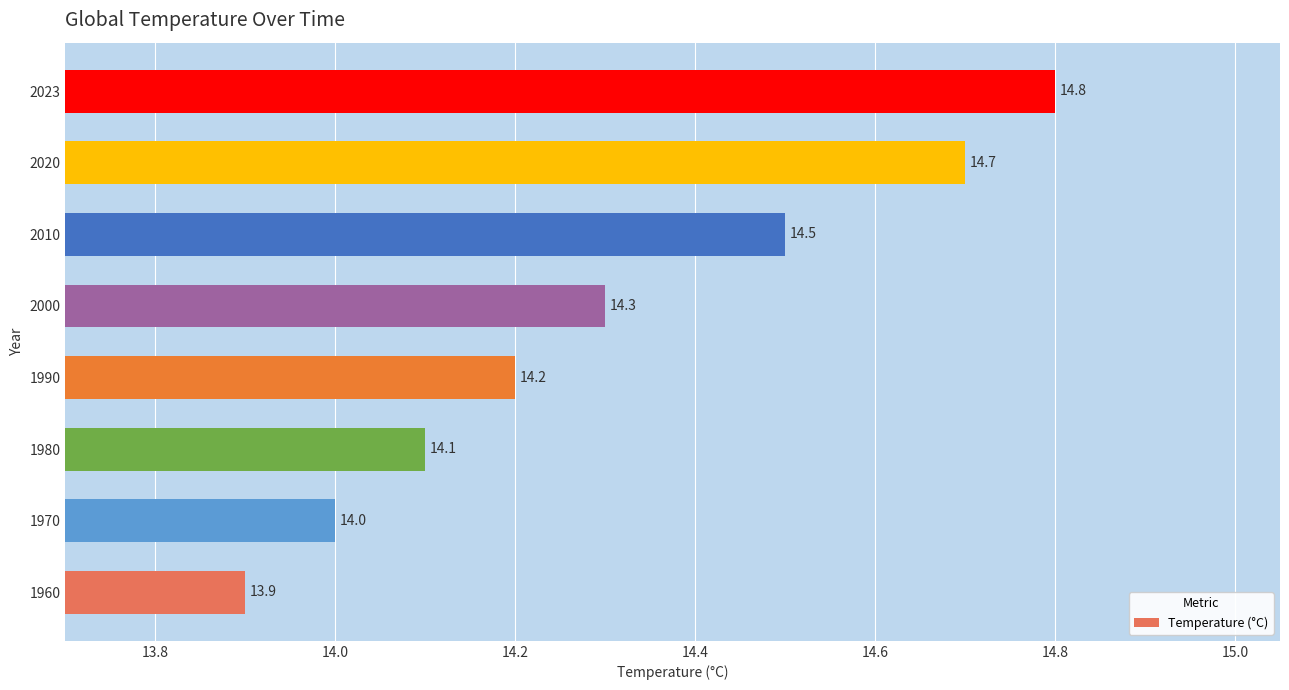

List the labels in order of value, smallest first.

1960, 1970, 1980, 1990, 2000, 2010, 2020, 2023